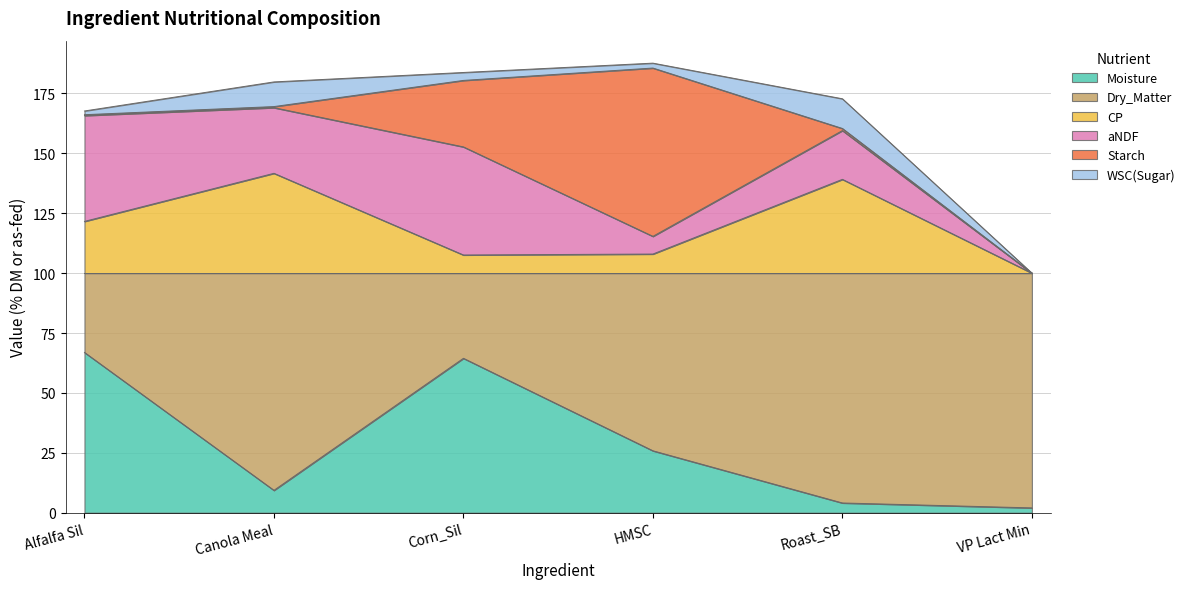

What is the difference between the maximum and minimum values in the WSC(Sugar) series?

12.4